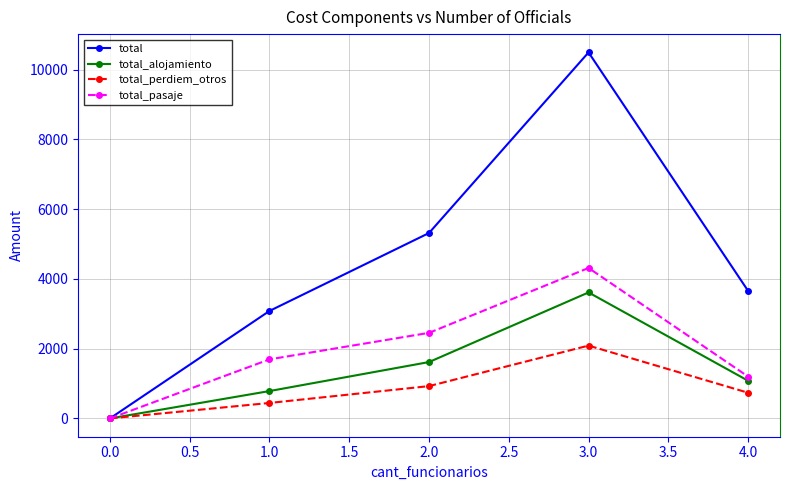

What is the label of the 1st point from the right?

4.0